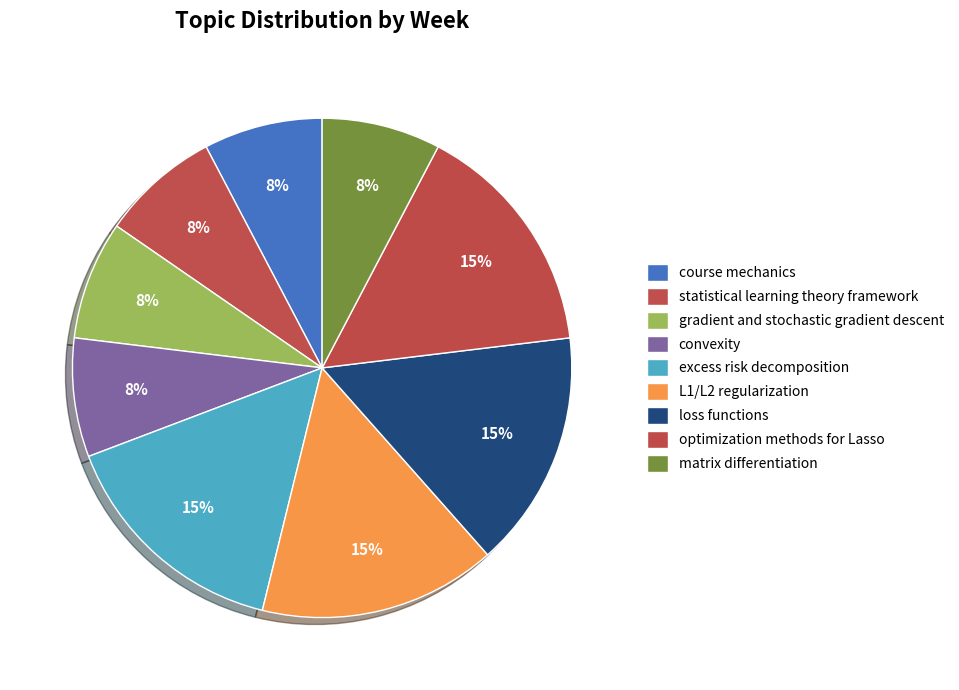

How many segments does this pie chart have?

9